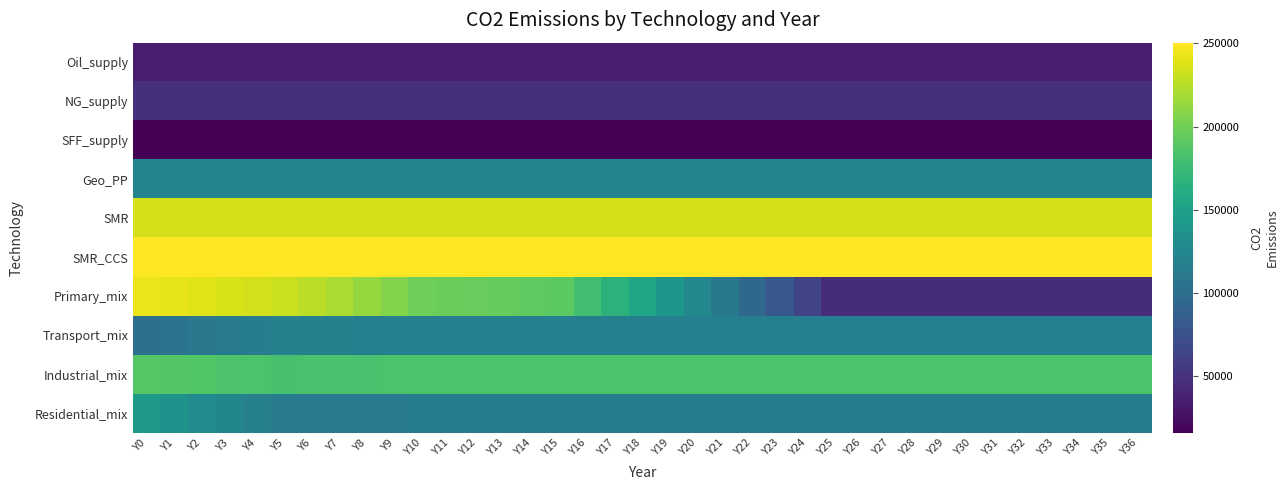

At Y27, list the series in order from largest to smallest.

SMR_CCS, SMR, Industrial_mix, Geo_PP, Transport_mix, Residential_mix, NG_supply, Primary_mix, Oil_supply, SFF_supply